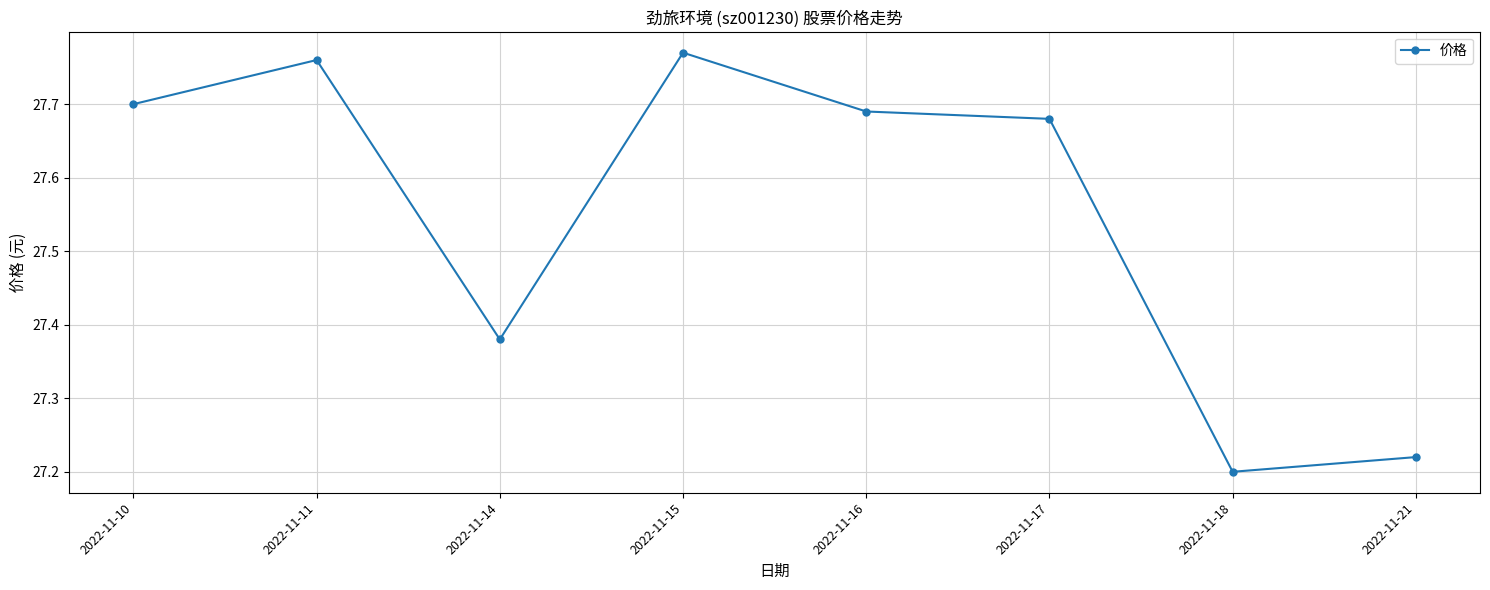

What is the difference between the second highest and minimum values?

0.6